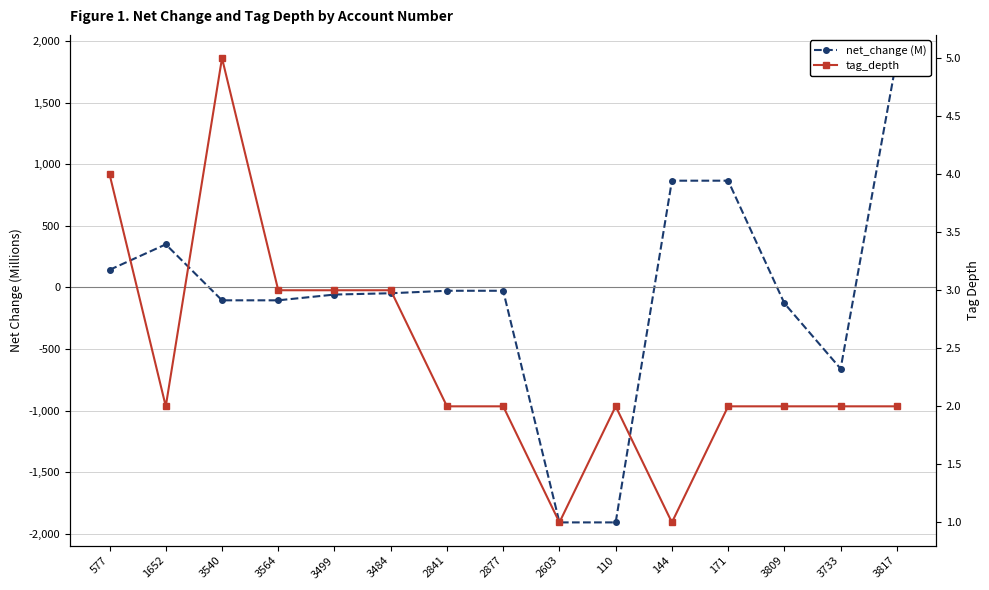

What is the average value of the net_change (M) series?

-58.7